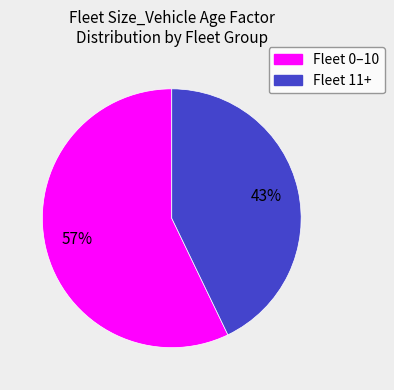

To the nearest percent, what is the difference between the largest and smallest slice percentages?

14%